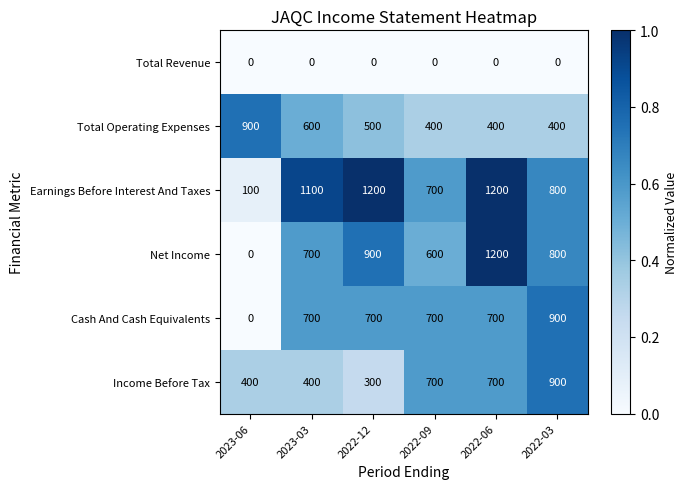

What is the maximum value shown in the chart?

1200